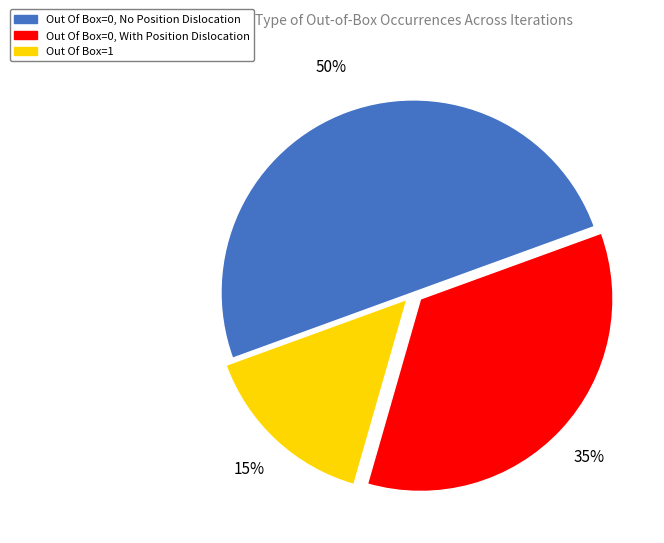

To the nearest percent, what is the average slice percentage?

33%